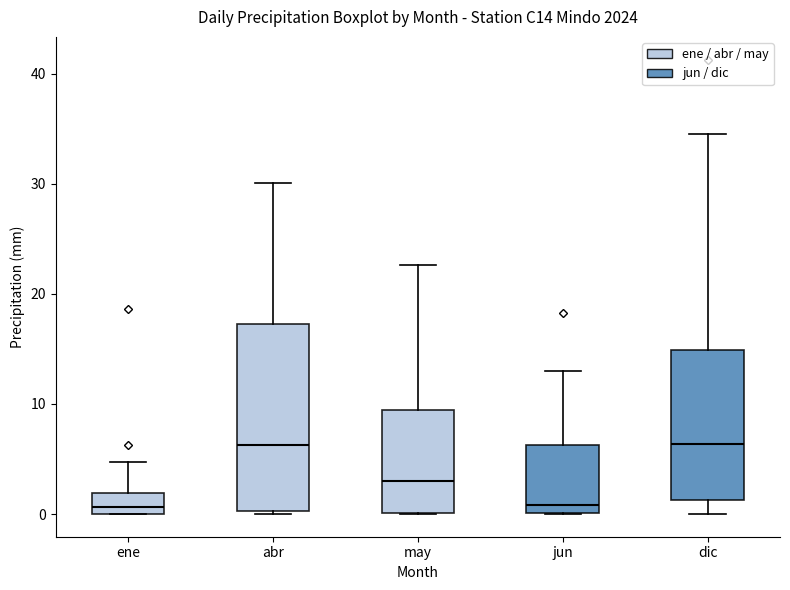

Reading left to right, read every box against the y-axis: the position of its median line, the range the box covers, and the ends of its whiskers. The values are not printed on the chart, so give them approximately, as read against the axis.

ene: median 1, box 0 to 2, whiskers 0 to 5
abr: median 6, box 0 to 17, whiskers 0 (just below the box's lower edge) to 30
may: median 3, box 0 to 9, whiskers 0 to 23
jun: median 1, box 0 to 6, whiskers 0 to 13
dic: median 6, box 1 to 15, whiskers 0 to 35